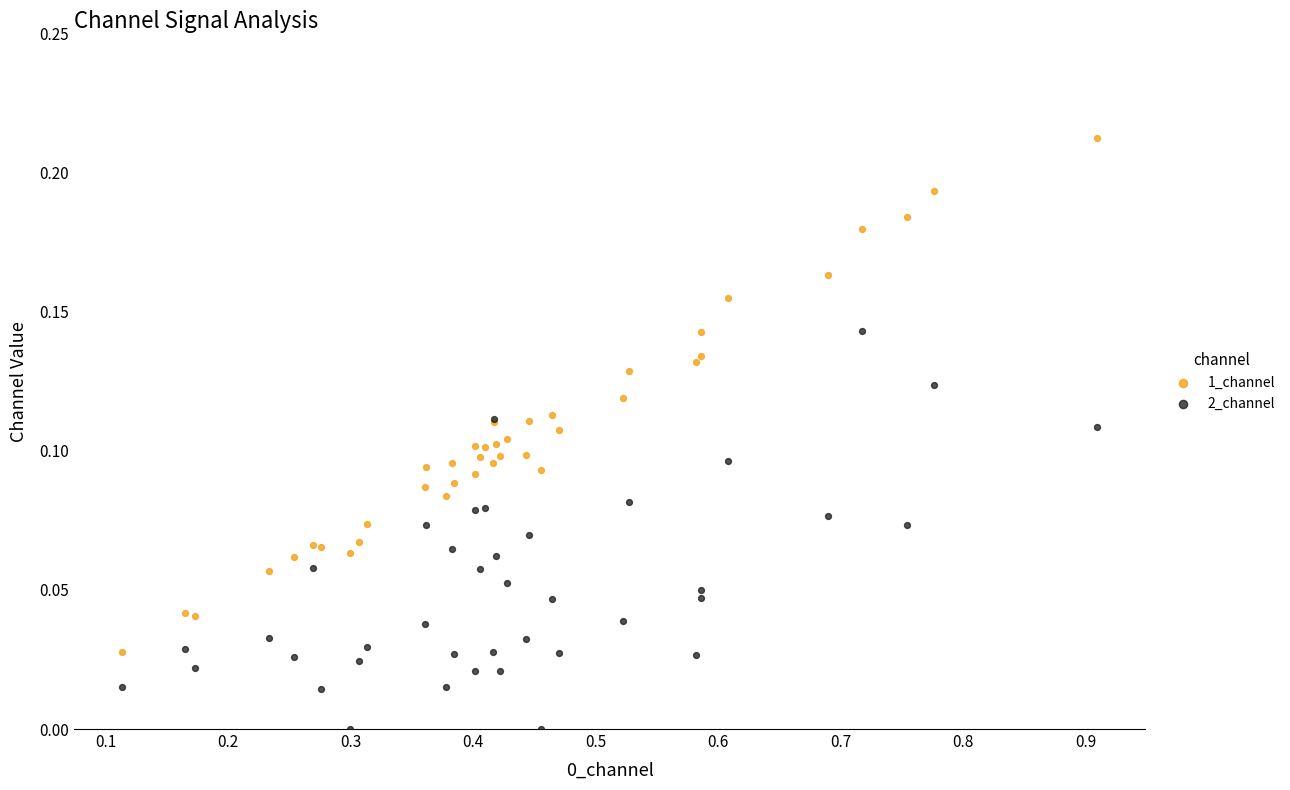

Which series contains the lowest Y value?

2_channel